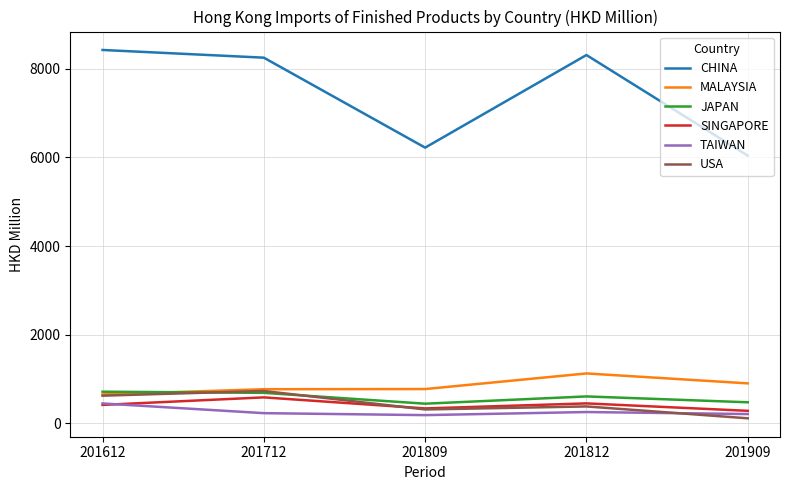

What is the approximate value of MALAYSIA at 201712?

770.5